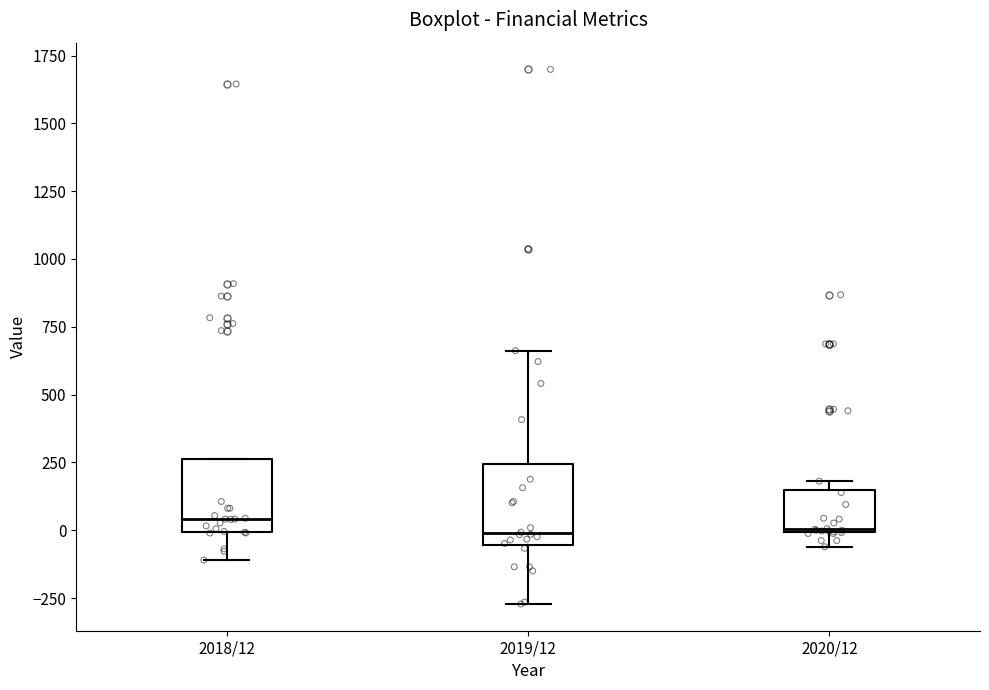

Where does the lower whisker of the box for 2020/12 end on the y-axis? The values are not printed on the chart, so give them approximately, as read against the axis.

-50